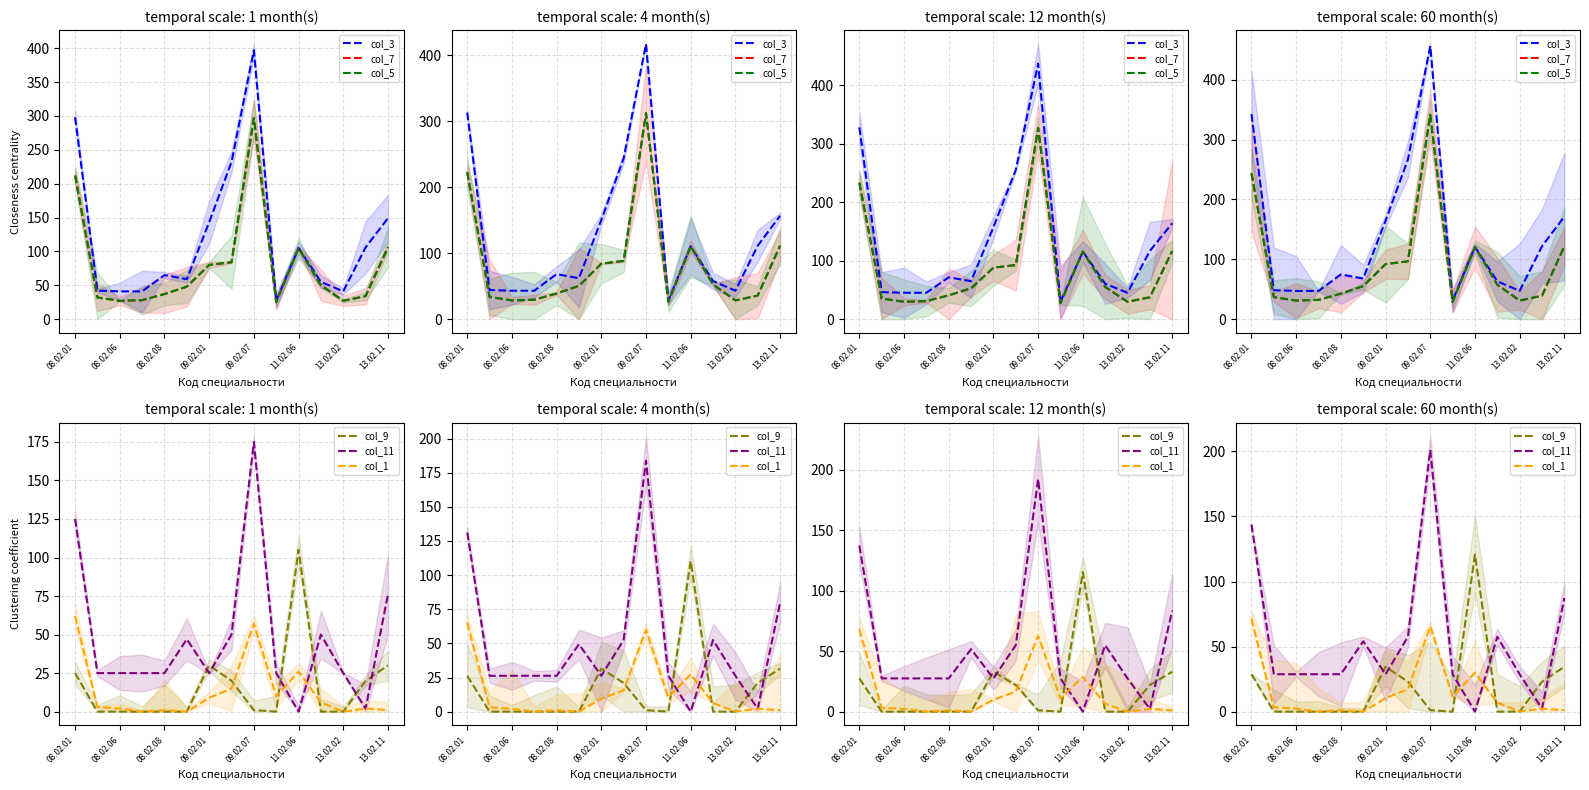

Is the value of col_7 at 8 greater than the value of col_11 at 11?

Yes